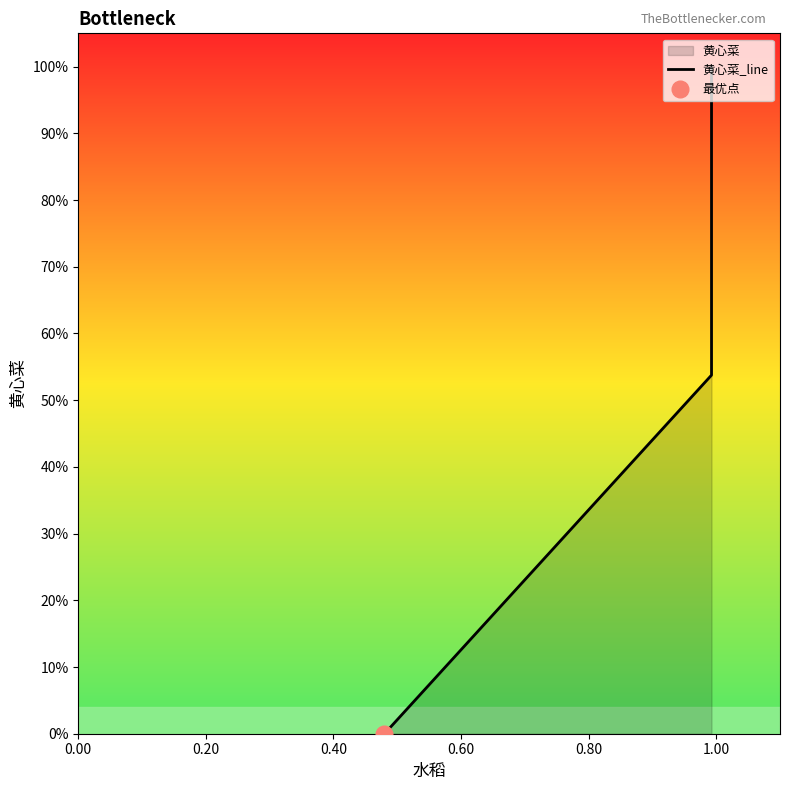

How many lines are shown in the chart?

1